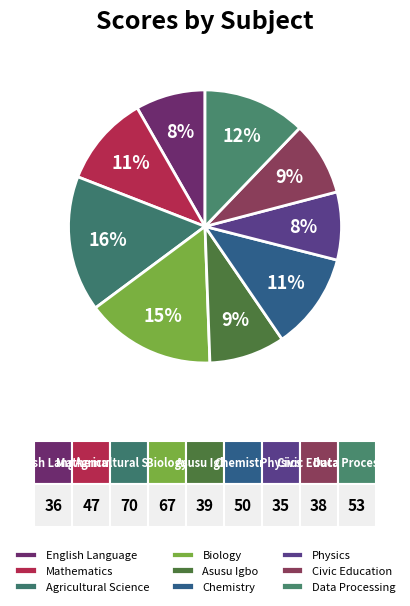

What percentage do Asusu Igbo and English Language together represent?

17.2%